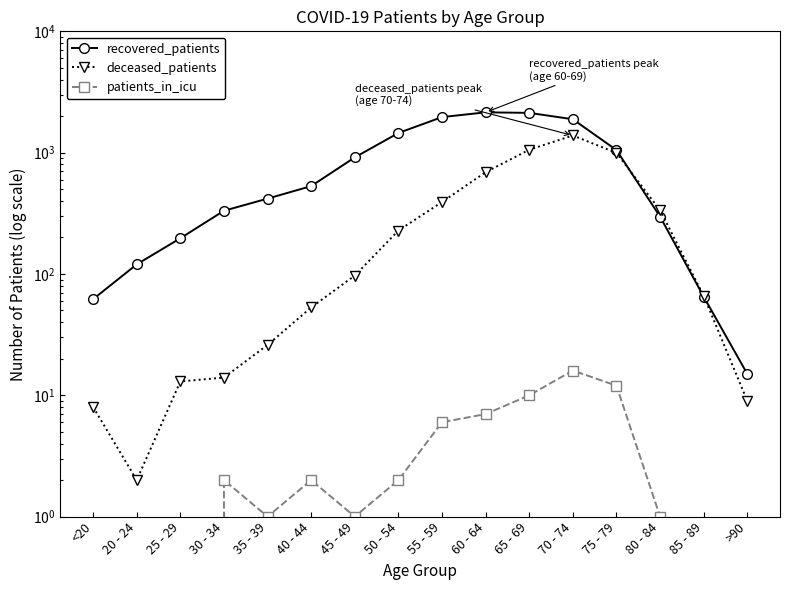

At which category does deceased_patients reach its first local peak?

70 - 74